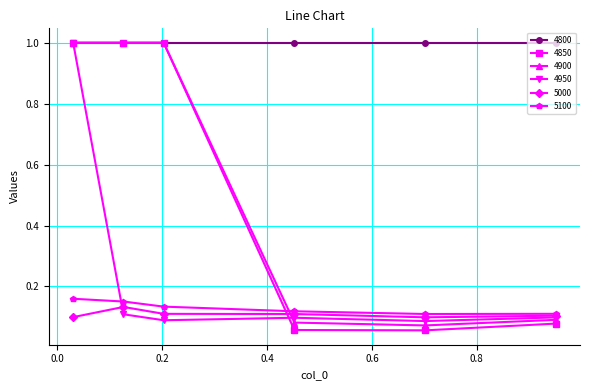

How many categories are shown in the chart?

6